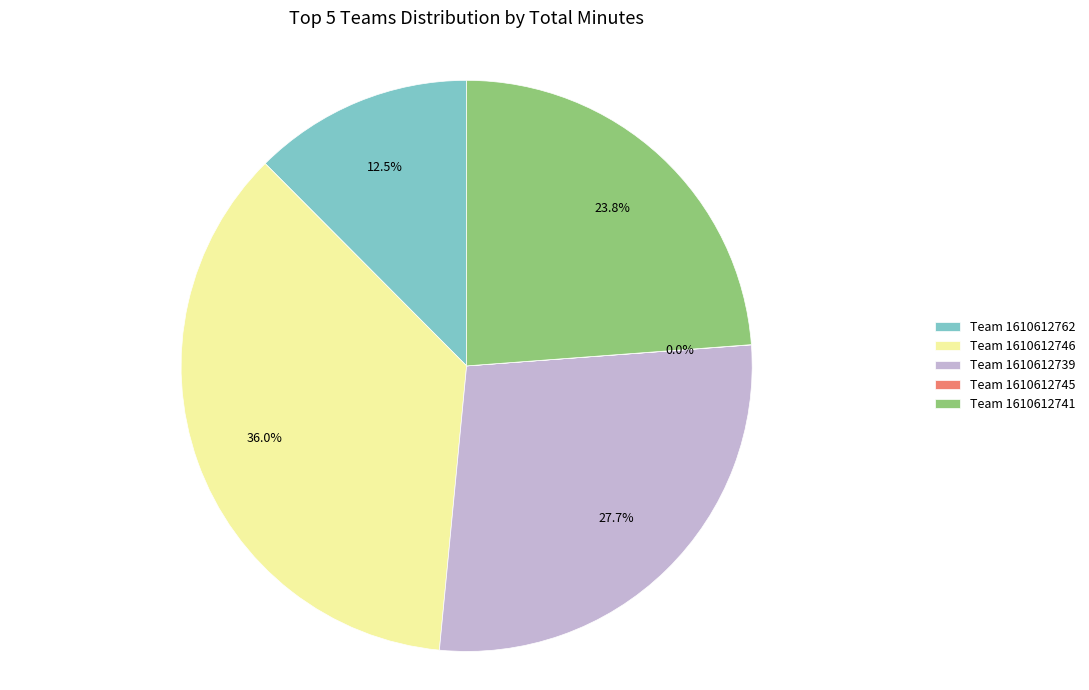

Which has a higher value, Team 1610612739 or Team 1610612741?

Team 1610612739